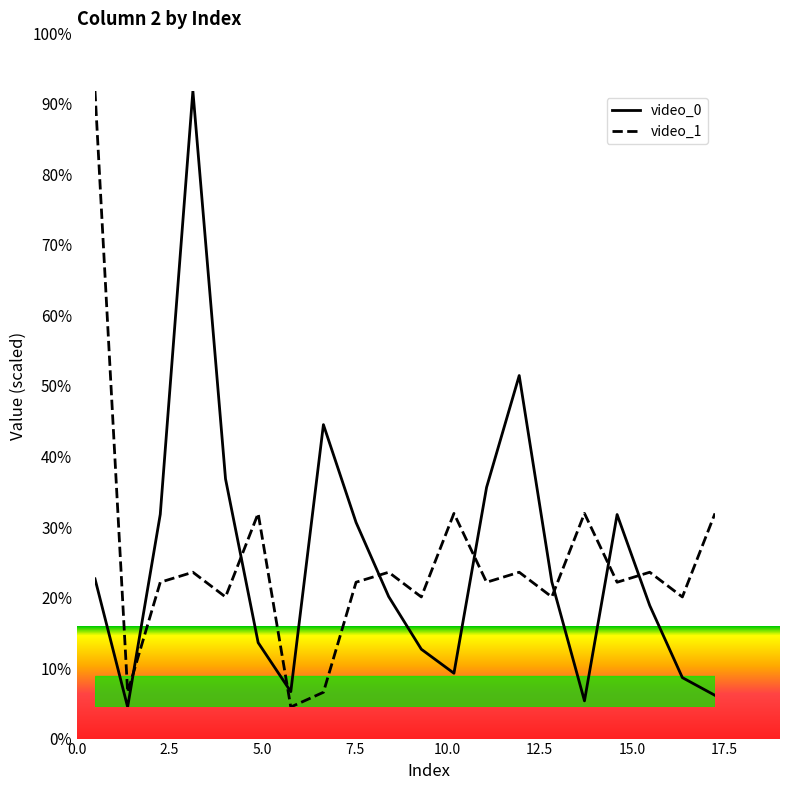

How many times do video_0 and video_1 cross each other?

8